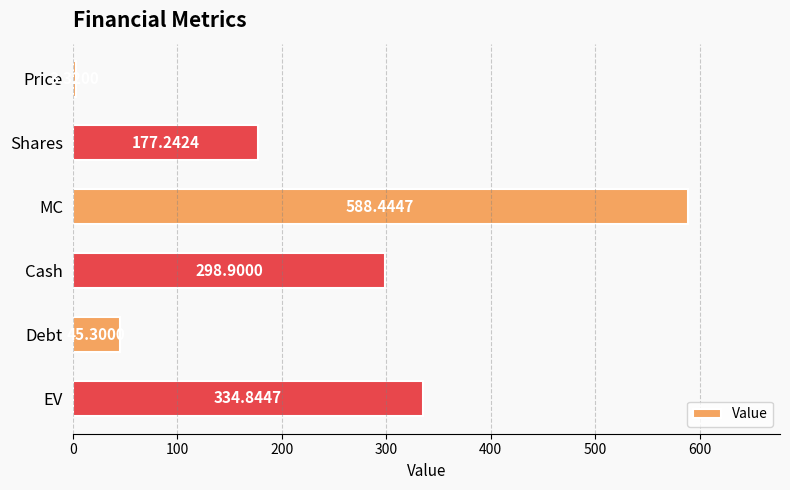

Which category has the lowest value across all series?

Price